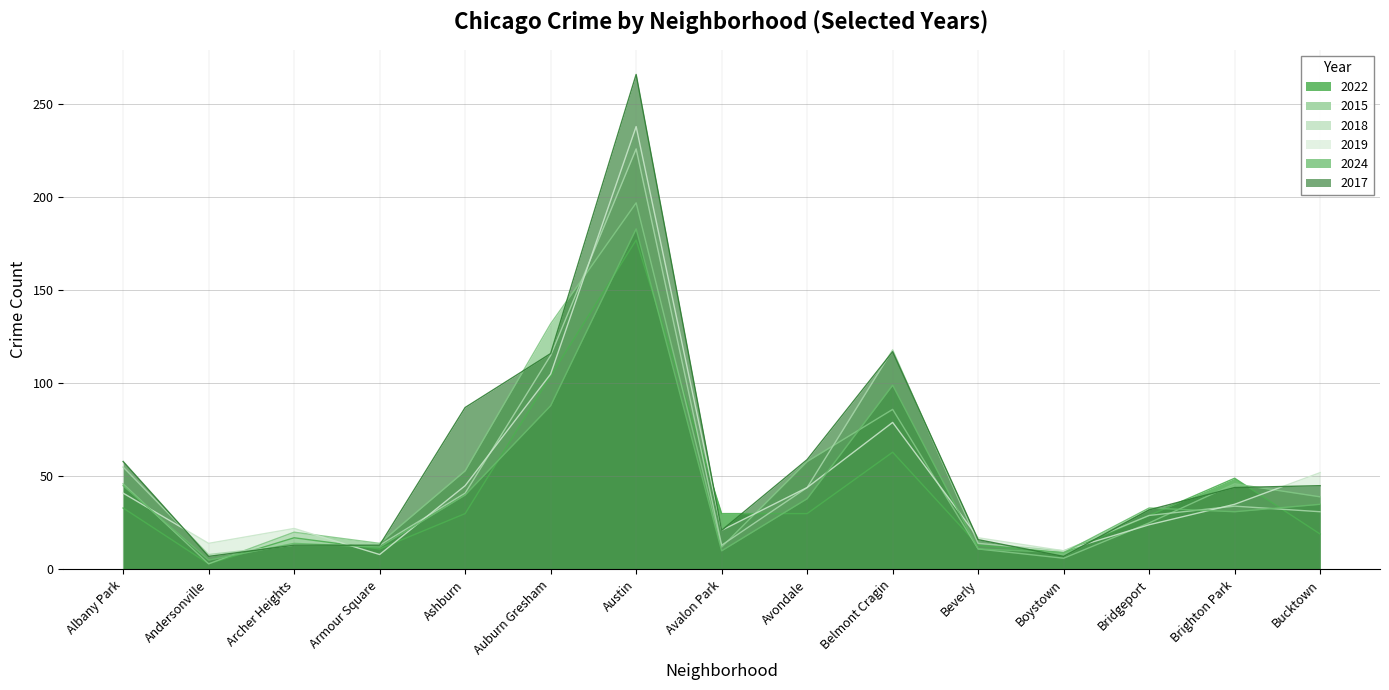

At which label does 2018 first exceed 31?

Albany Park